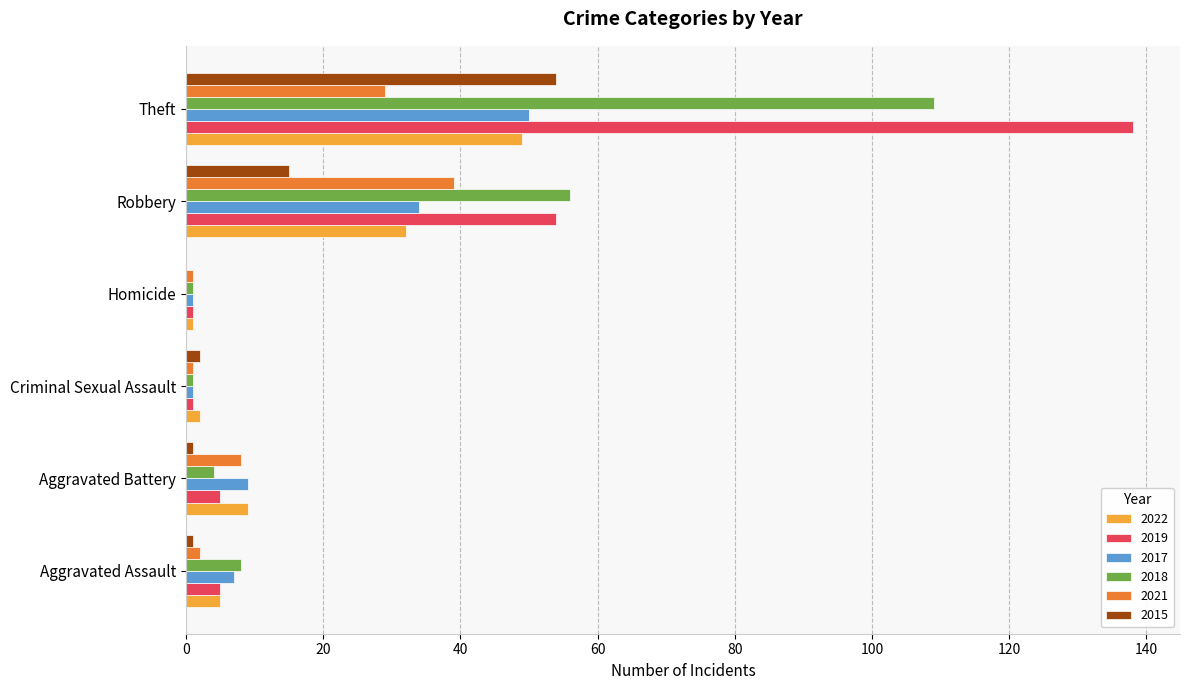

Which label corresponds to the largest value in the chart?

Theft